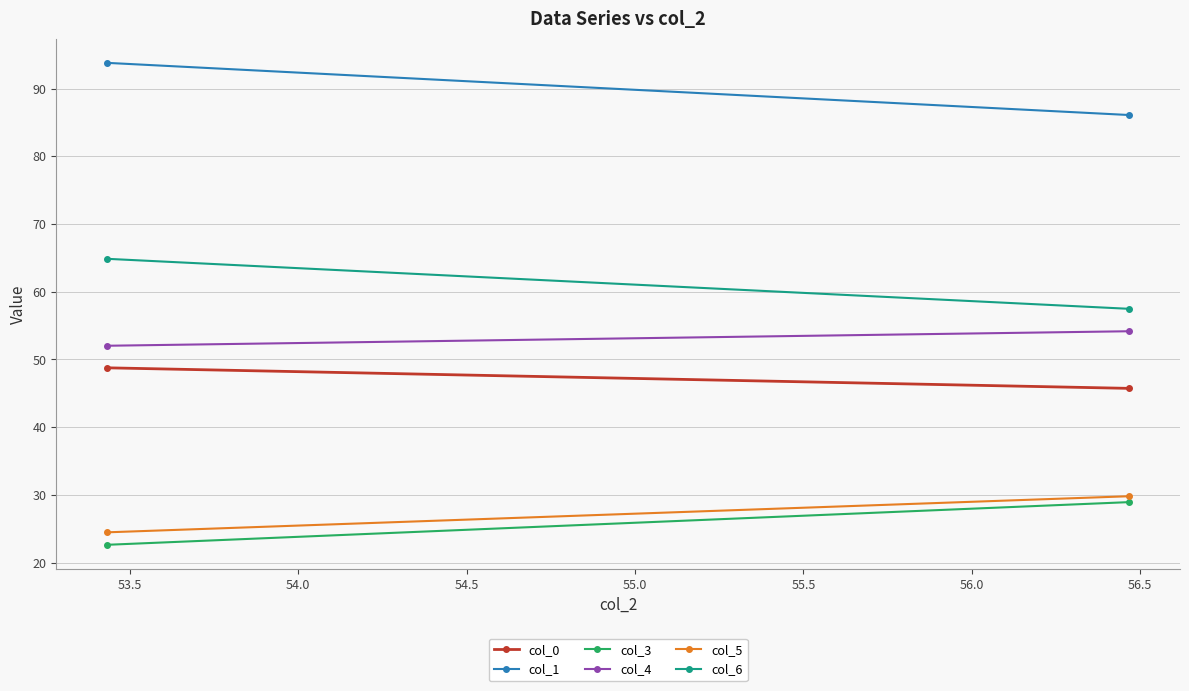

How many values in the col_5 series exceed 29?

1